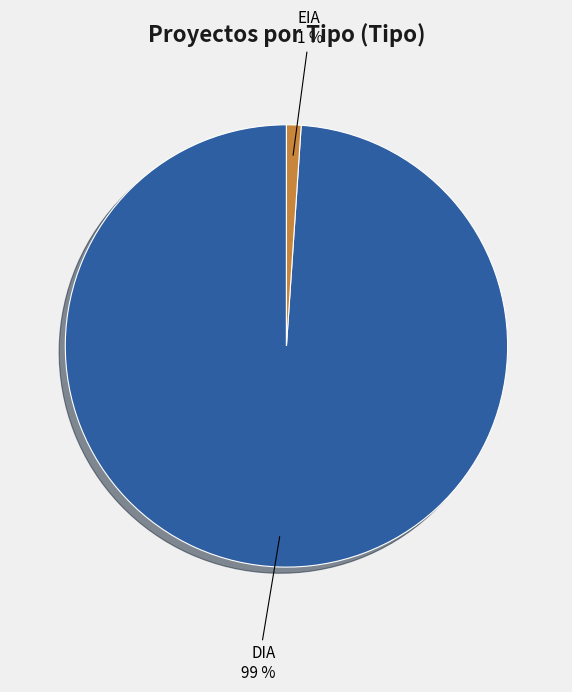

To the nearest percent, what portion does DIA represent?

99%